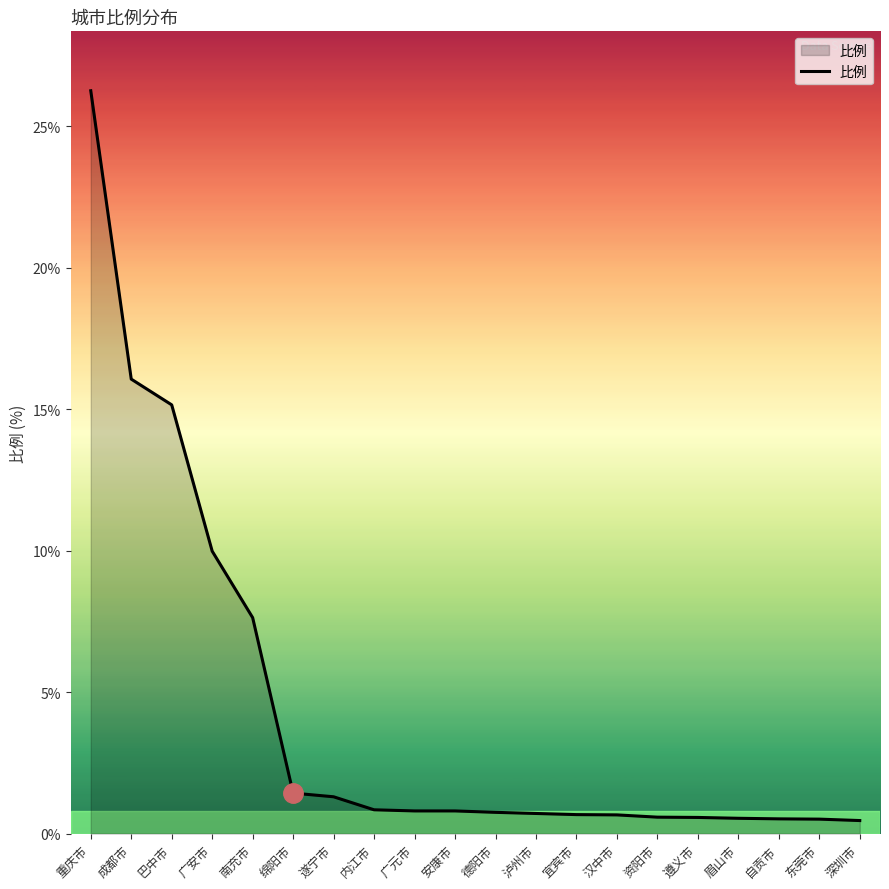

What value does the data have at 安康市?

0.8